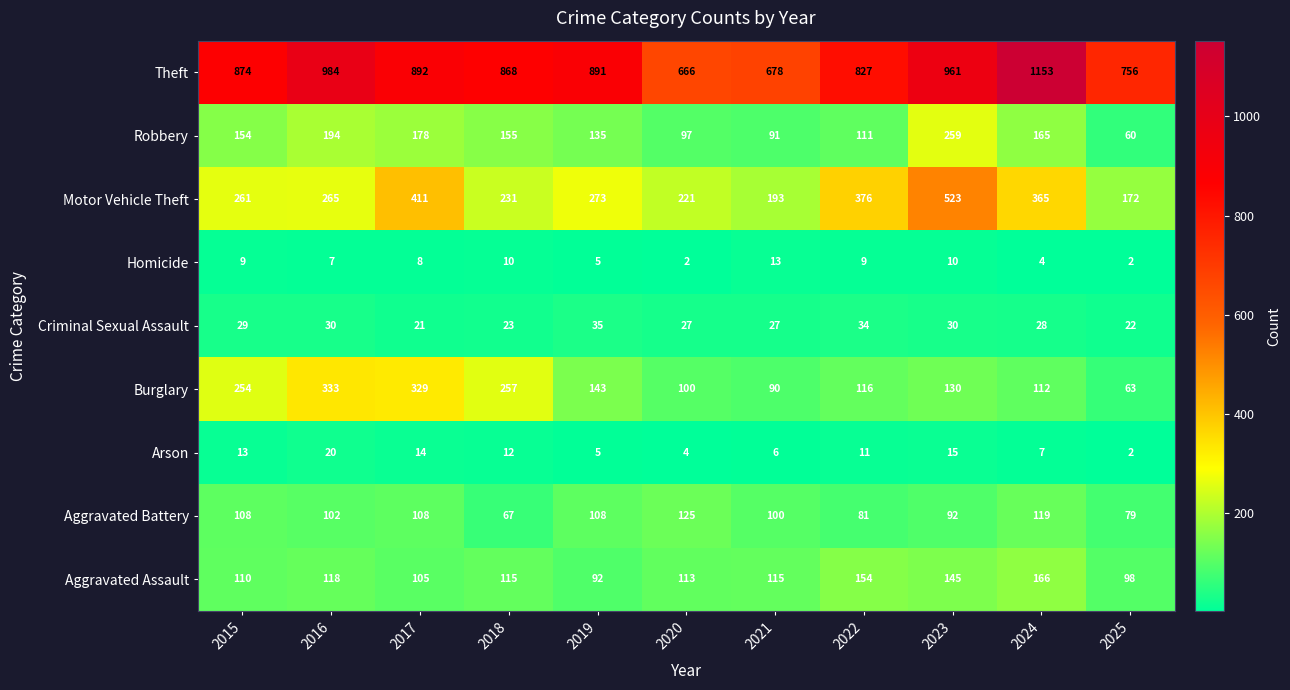

How many data points does each series have?

11